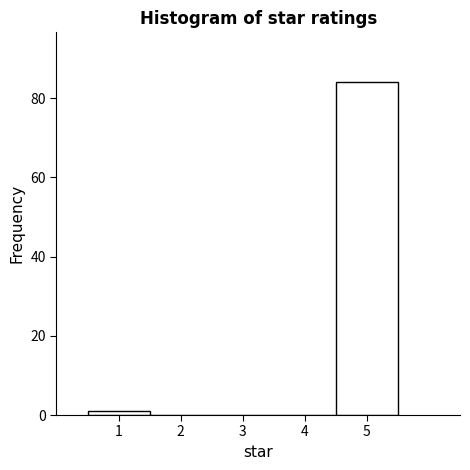

Reading left to right, list every bar in this chart as the range it spans on the x-axis followed by its height. The values are not printed on the chart, so give them approximately, as read against the axis.

0.5 to 1.5: under 2
1.5 to 2.5: 0
2.5 to 3.5: 0
3.5 to 4.5: 0
4.5 to 5.5: 84